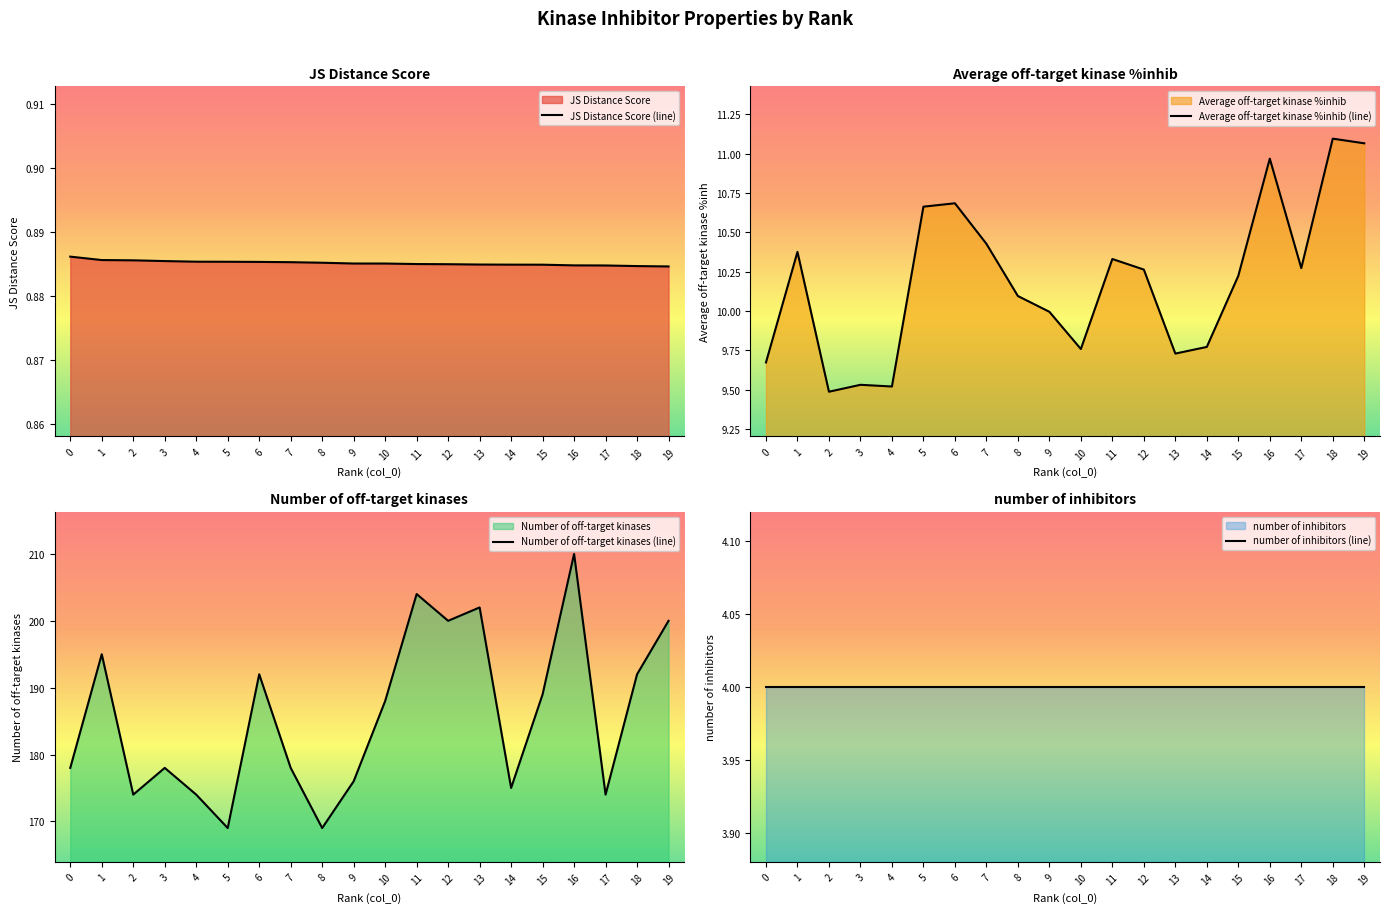

What is the value of the Average off-target kinase %inhib (line) point at the 8th from the left?

10.4